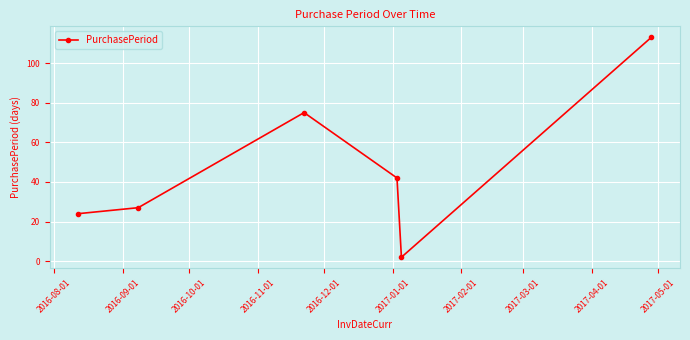

What is the difference between the maximum and minimum values?

111